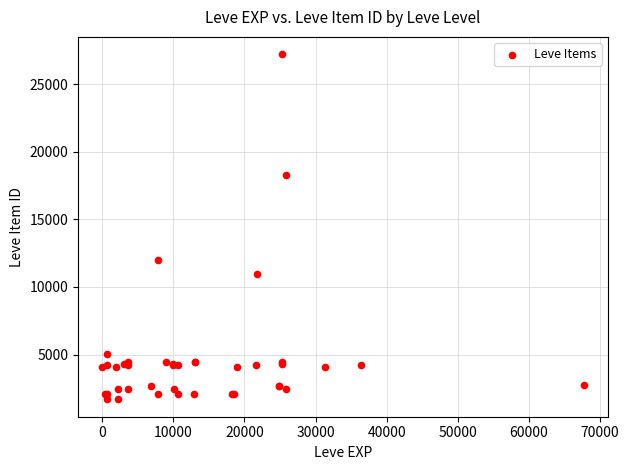

What Y value in the scatter plot is closest to 14448?

12018